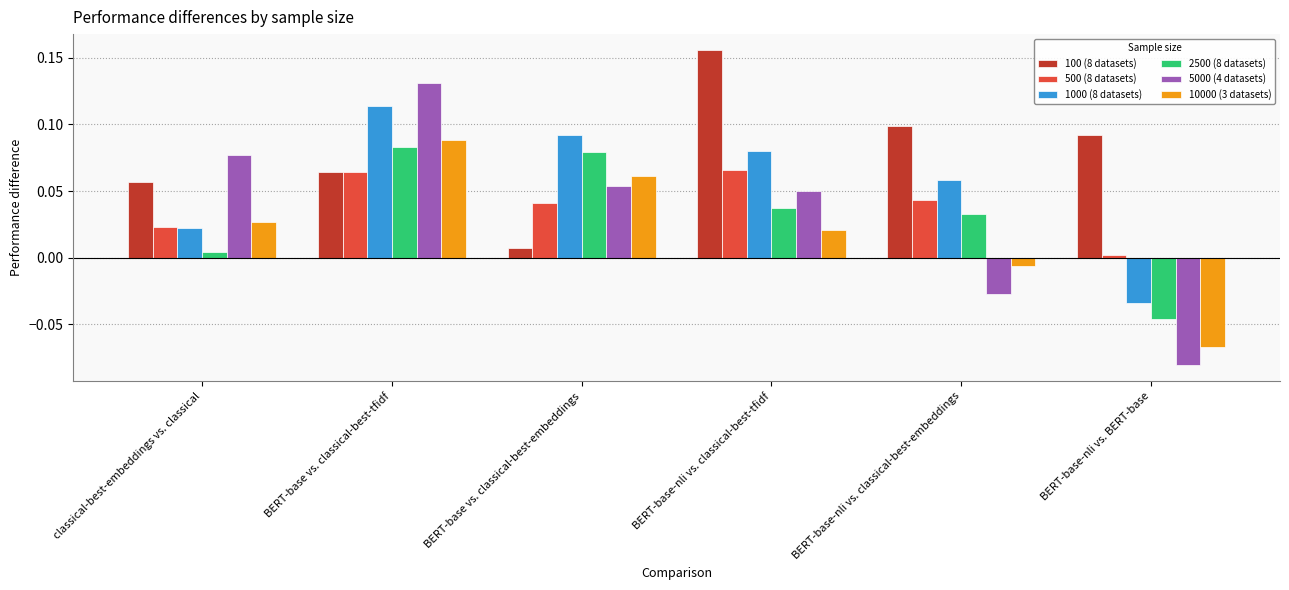

Rank the series at BERT-base vs. classical-best-embeddings from lowest to highest value.

100 (8 datasets), 500 (8 datasets), 5000 (4 datasets), 10000 (3 datasets), 2500 (8 datasets), 1000 (8 datasets)